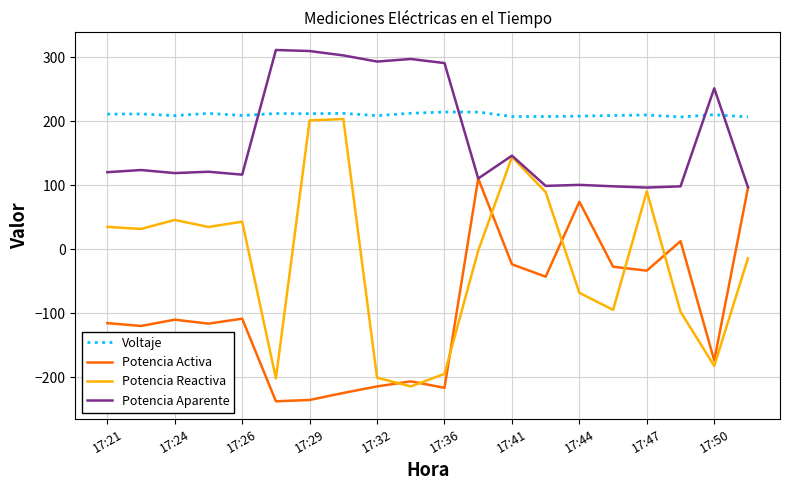

What is the lowest value of the Potencia Activa series?

-237.2